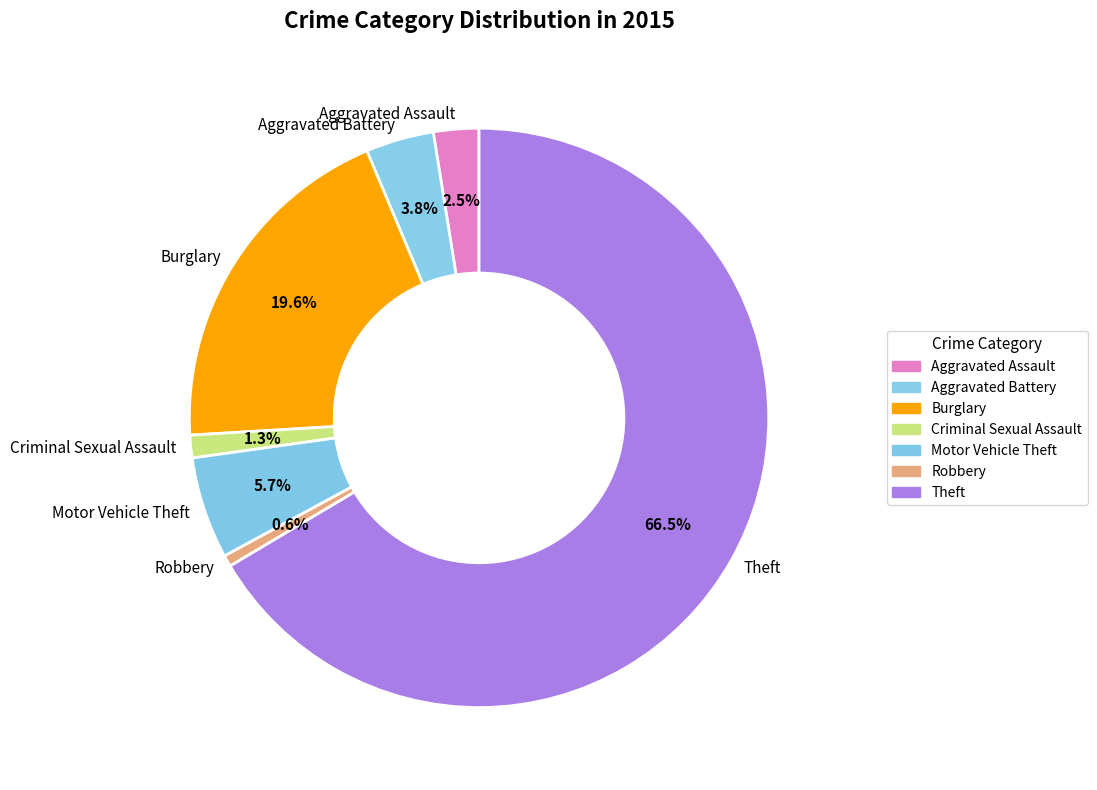

Between Theft and Burglary, which is larger?

Theft